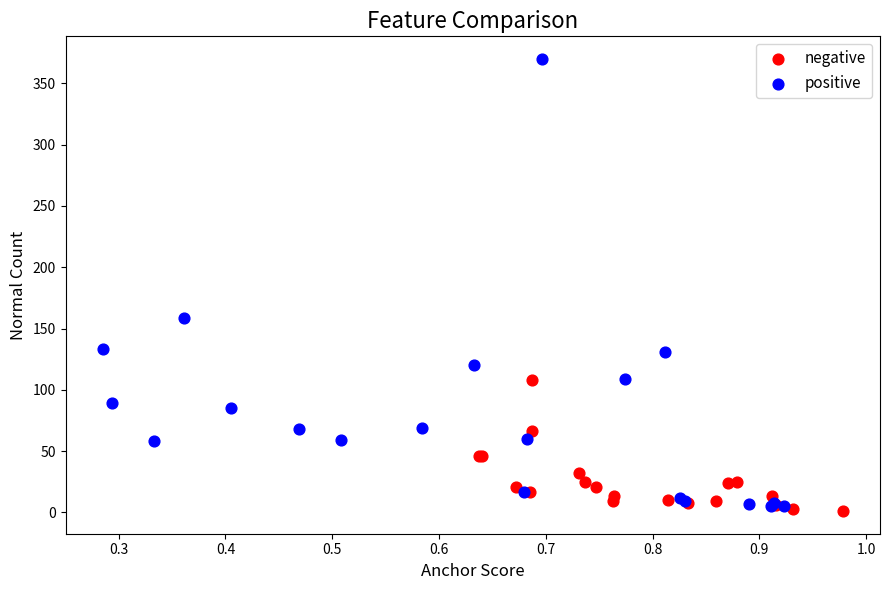

Which series reaches the minimum Y coordinate?

negative